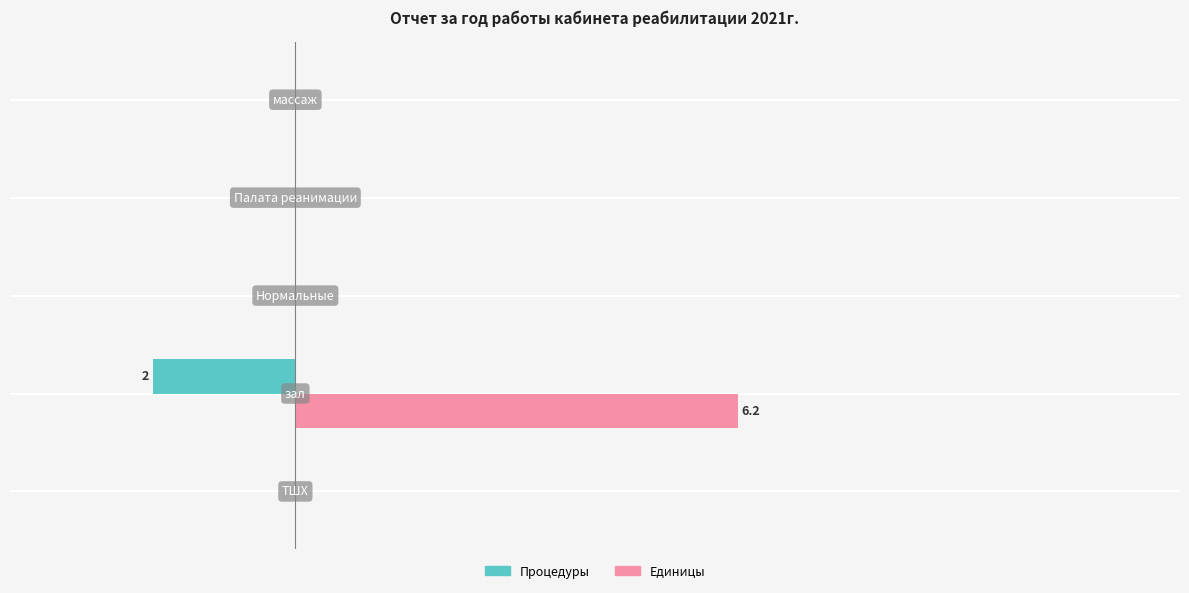

List the series in order of their overall mean, highest first.

Единицы, Процедуры